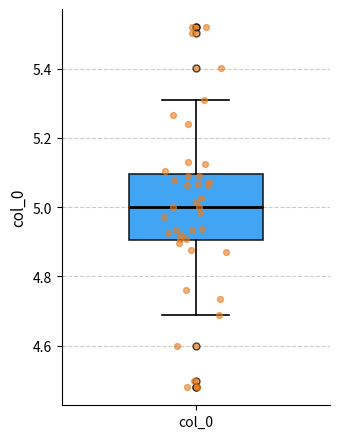

Transcribe this box plot: give where the median line is, the range the box spans, and where the two whiskers end, as read against the y-axis. The values are not printed on the chart, so give them approximately, as read against the axis.

median 5.00, box 4.90 to 5.10, whiskers 4.68 to 5.32